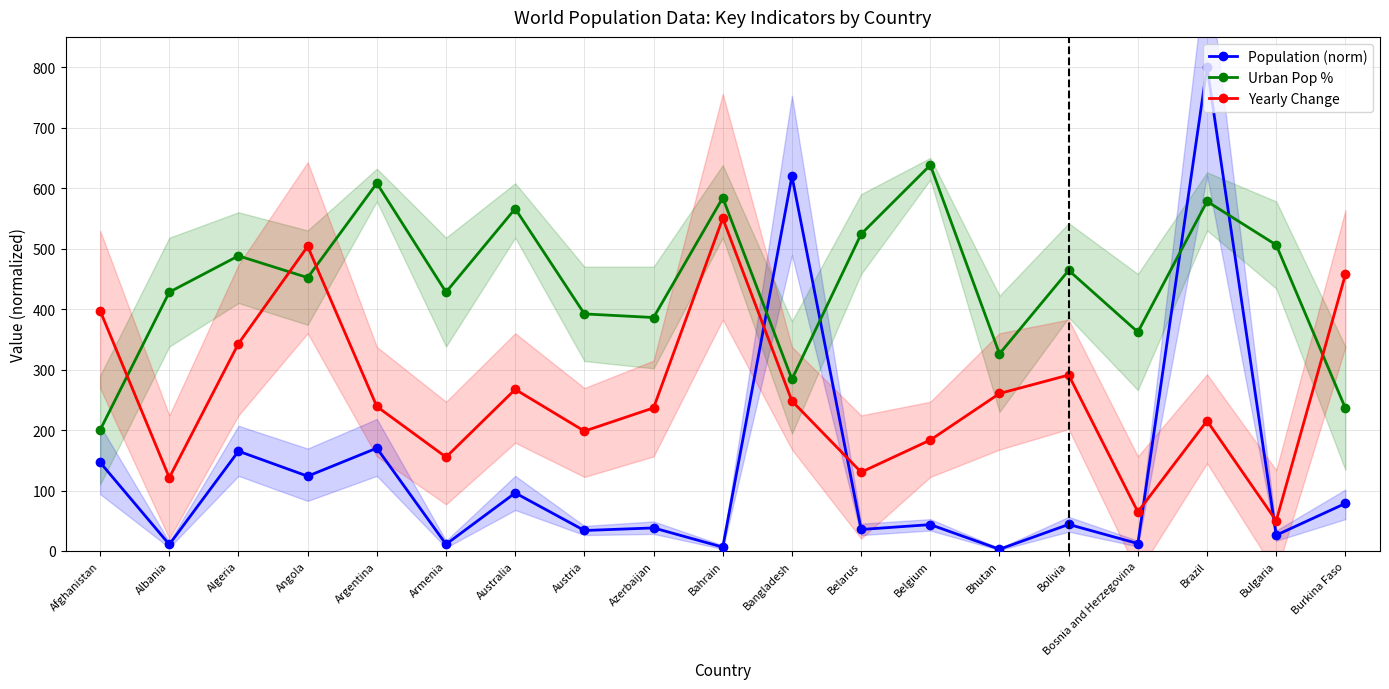

What is the difference between the Urban Pop % values at Azerbaijan and Albania?

42.0